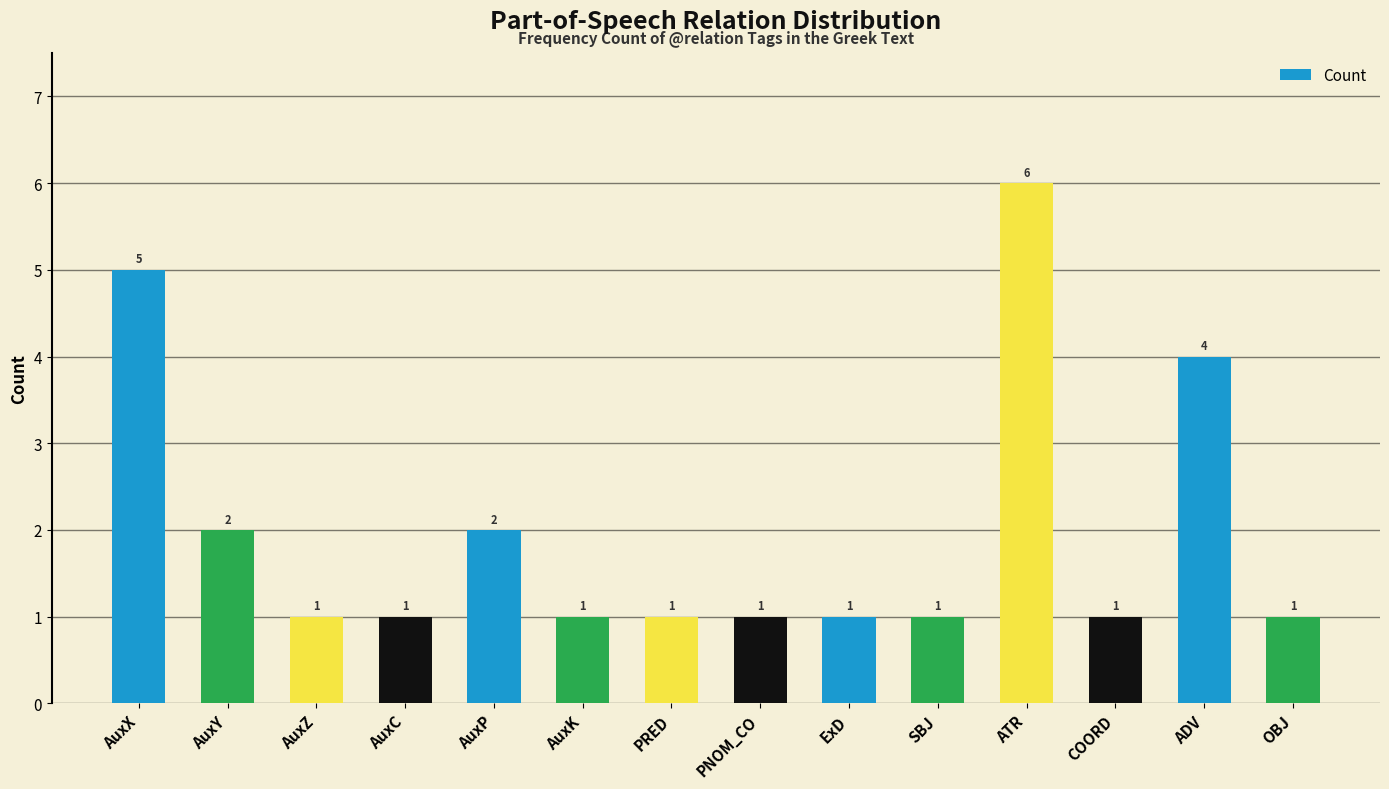

Reading left to right, what are all the values shown in this chart?

AuxX=5	AuxY=2	AuxZ=1	AuxC=1	AuxP=2	AuxK=1	PRED=1	PNOM_CO=1	ExD=1	SBJ=1	ATR=6	COORD=1	ADV=4	OBJ=1